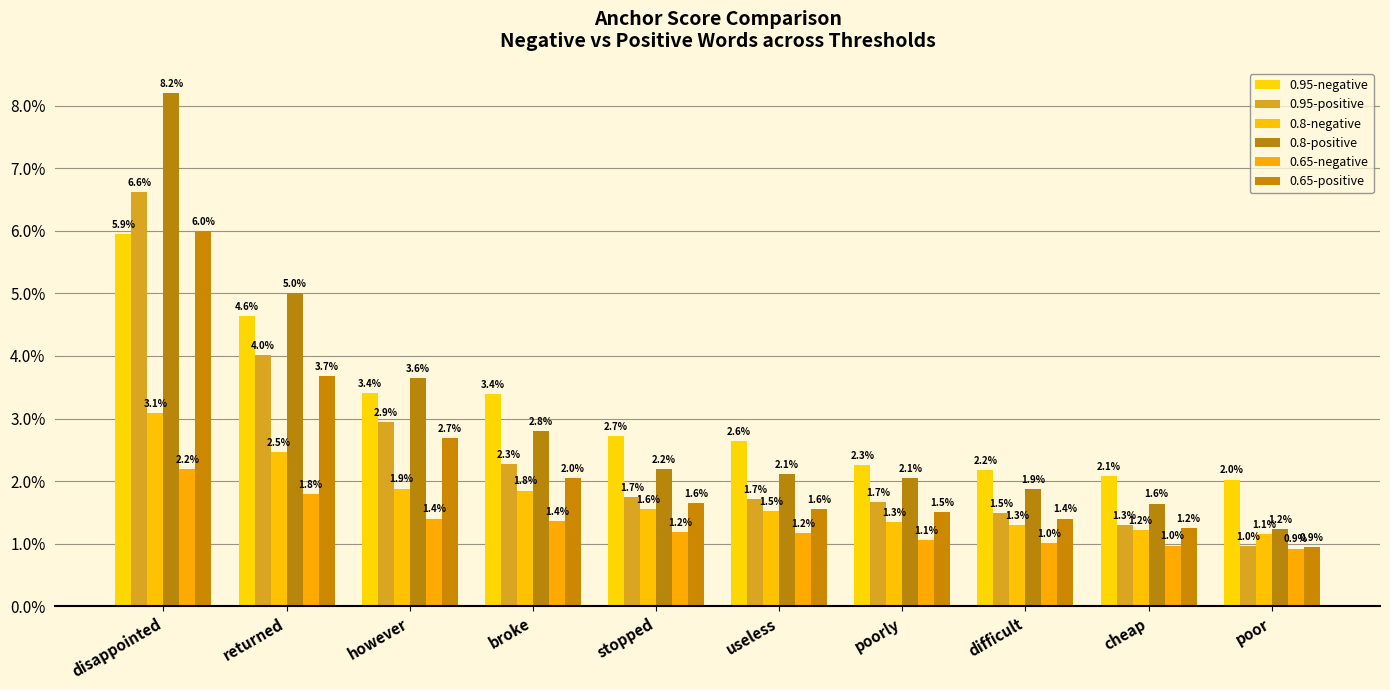

Where is 0.8-negative nearest to the value 0?

poor